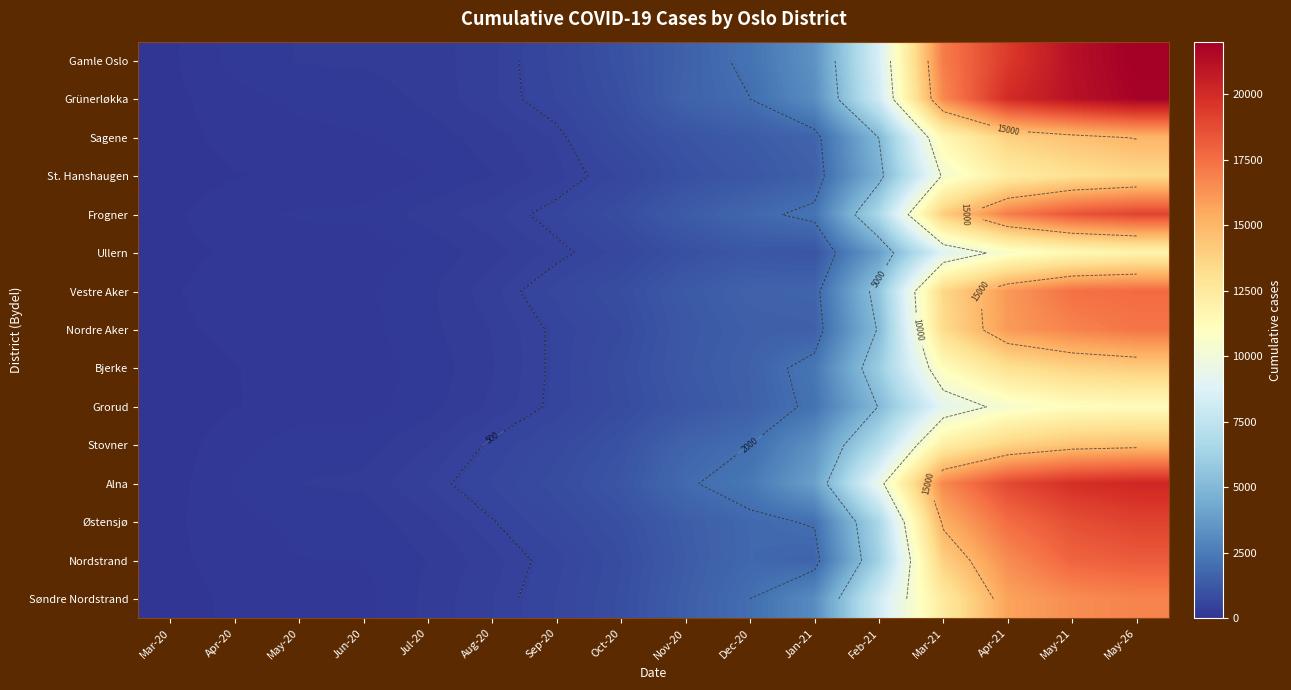

Count the number of data series in this chart.

15